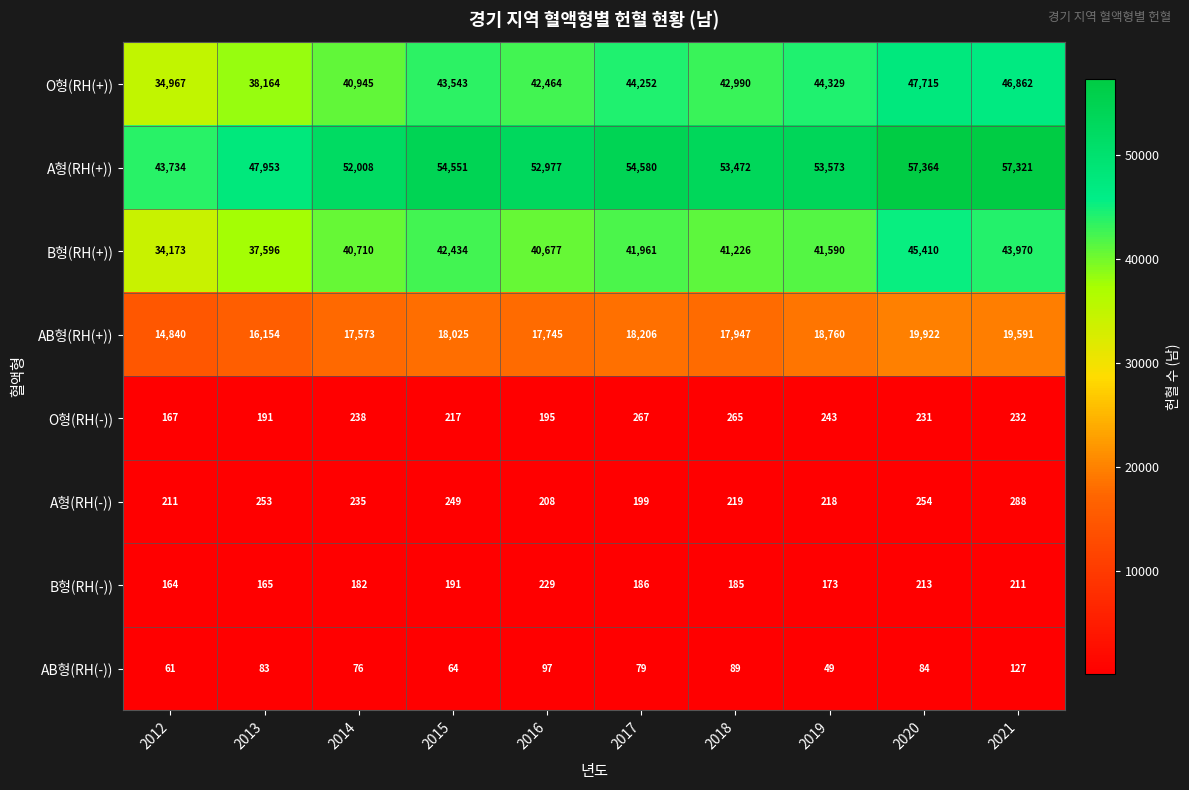

The O형(RH(-)) series shows 243 at 2019. True or false?

True